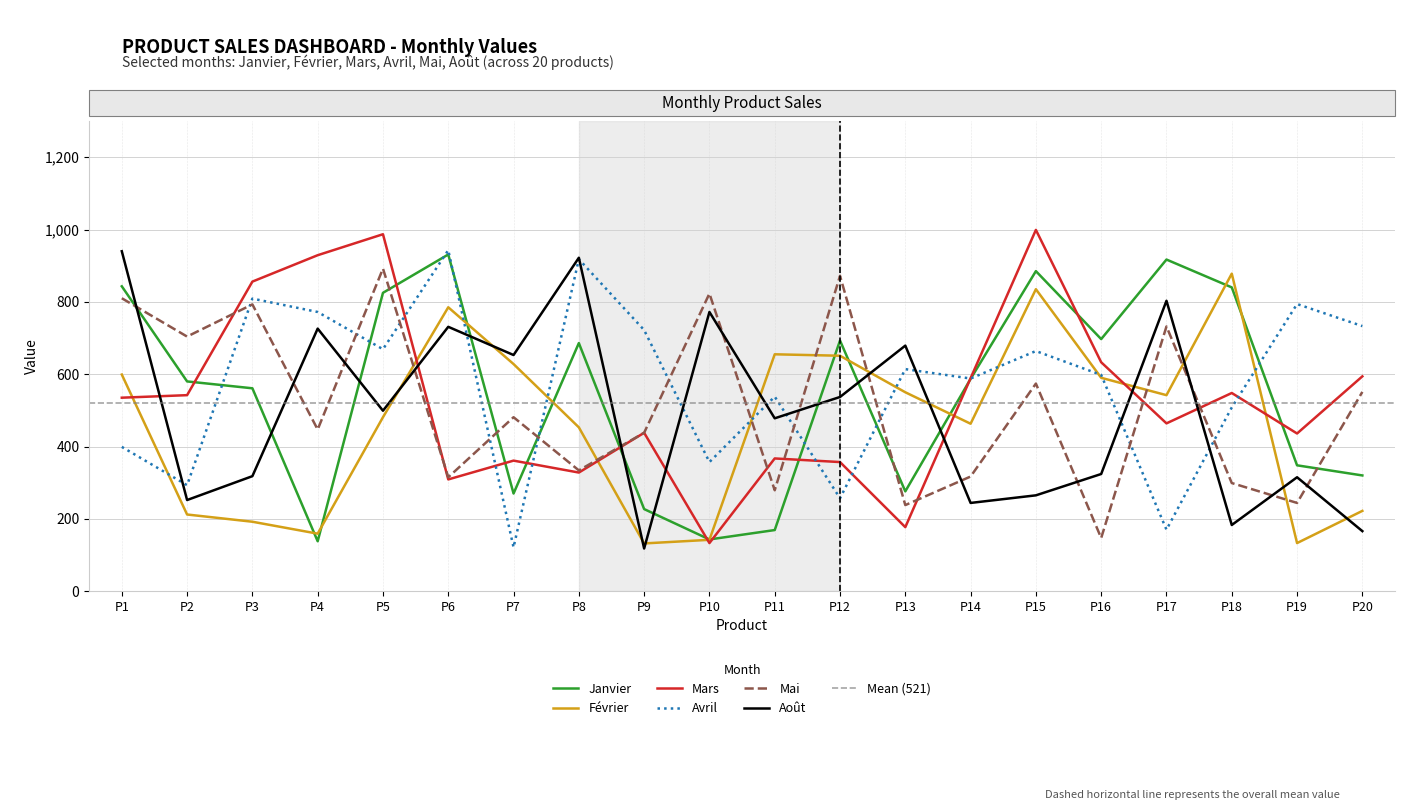

Which has a higher value, P19 or P20?

P19